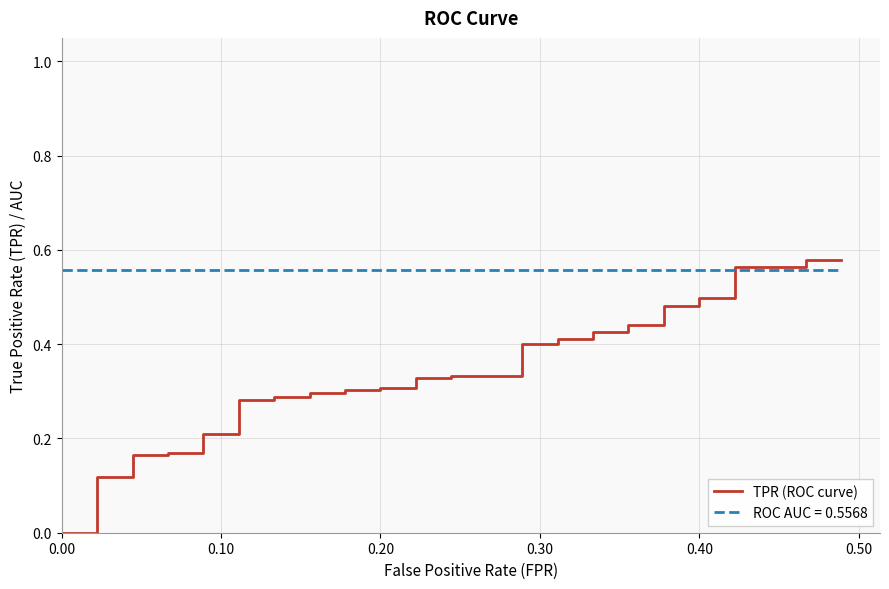

How many data points are above 0?

38